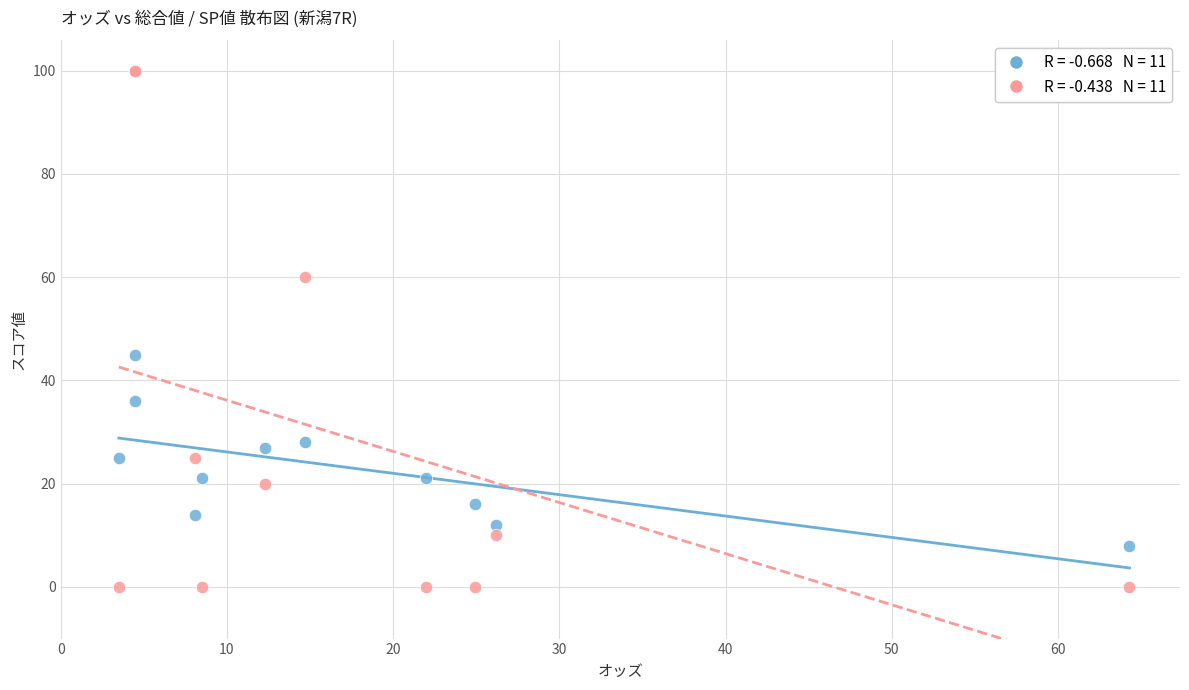

Across all series, what Y value is closest to 50?

45